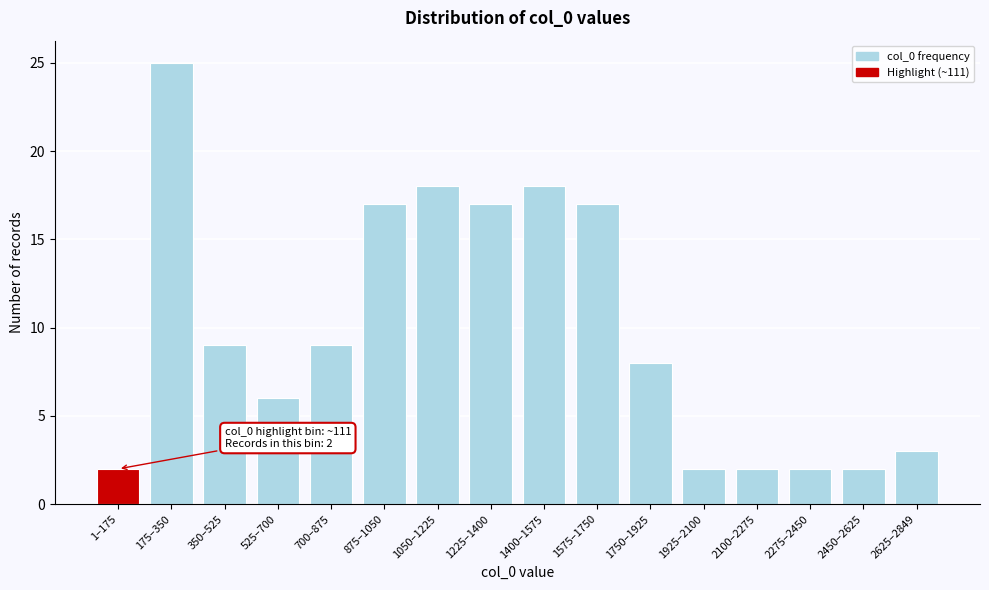

Reading right to left, what are all the values shown in this chart?

3	2	2	2	2	8	17	18	17	18	17	9	6	9	25	2